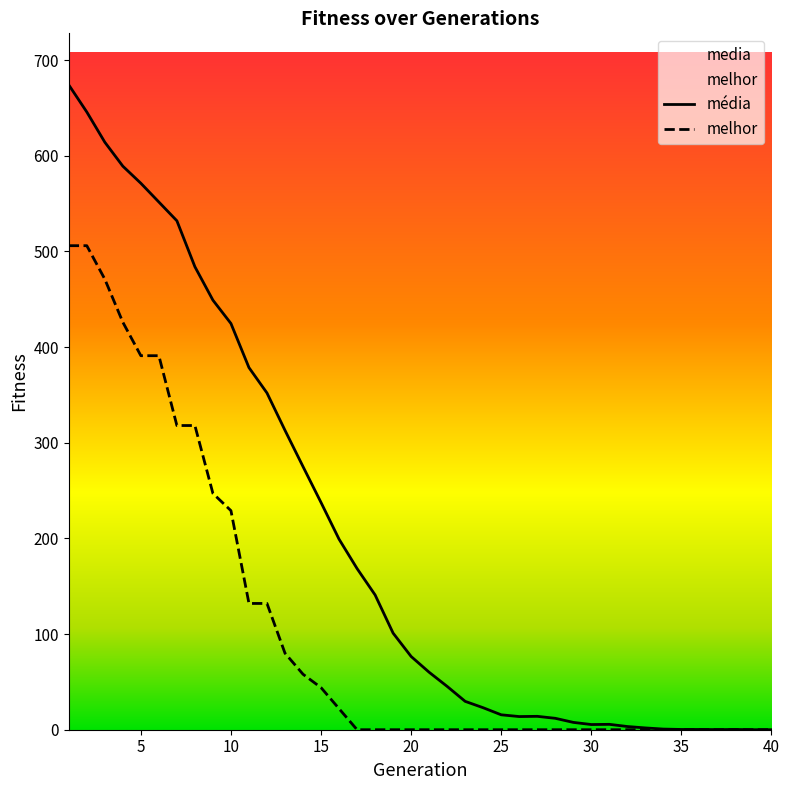

Does the chart have visible grid lines?

No